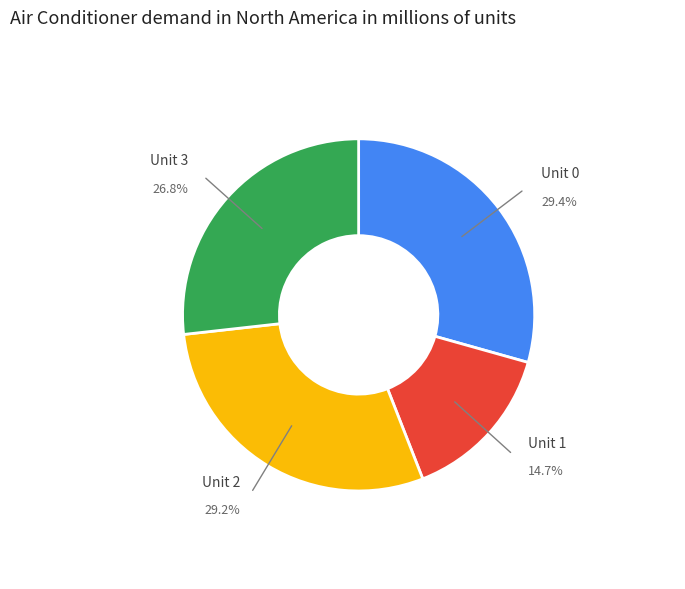

Is there any slice that represents more than half of the pie?

No